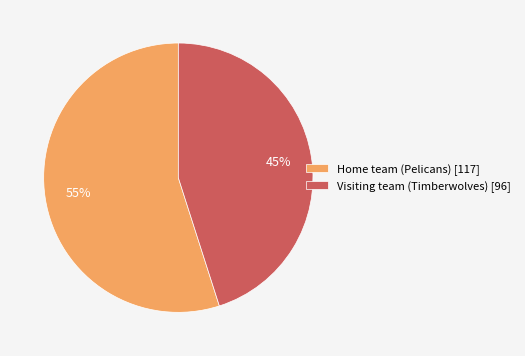

Between Visiting team (Timberwolves) and Home team (Pelicans), which is larger?

Home team (Pelicans)